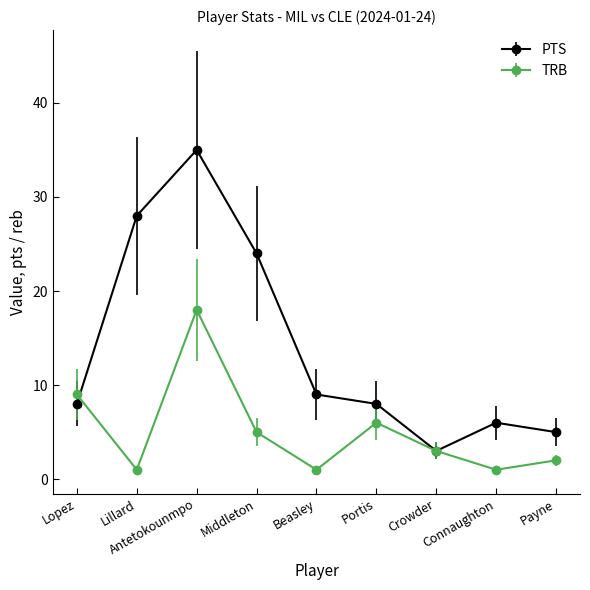

Rank the series by their average value, from lowest to highest.

TRB, PTS